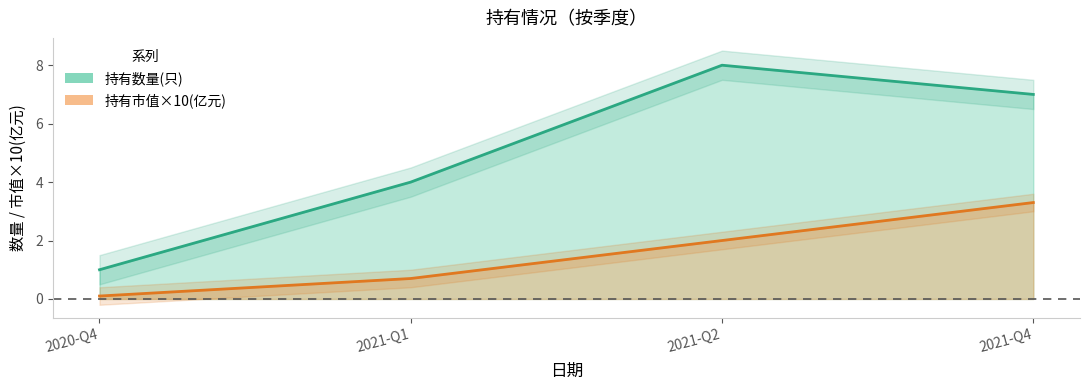

Between 2020-Q4 and 2021-Q1, which is larger?

2021-Q1